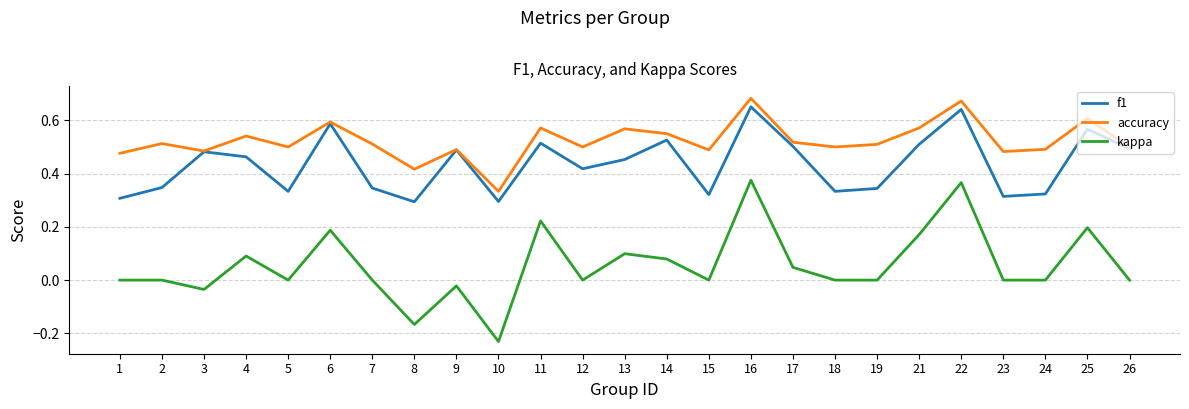

Which series has the widest spread of values?

kappa